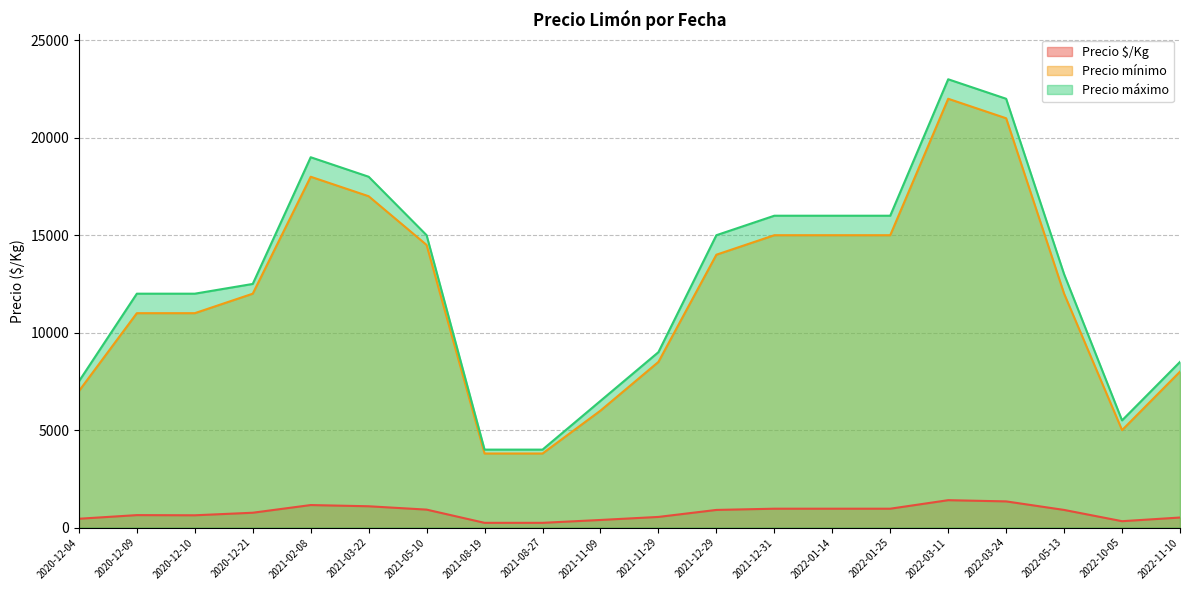

True or false: Precio mínimo and Precio $/Kg cross at least once.

False